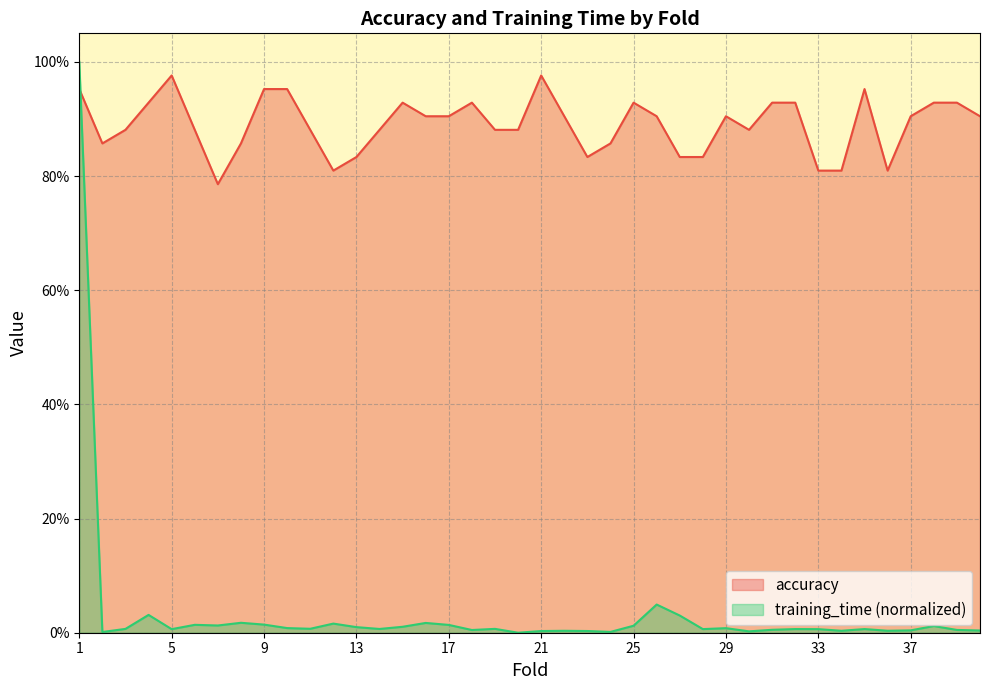

At which category does accuracy reach its first local valley?

2